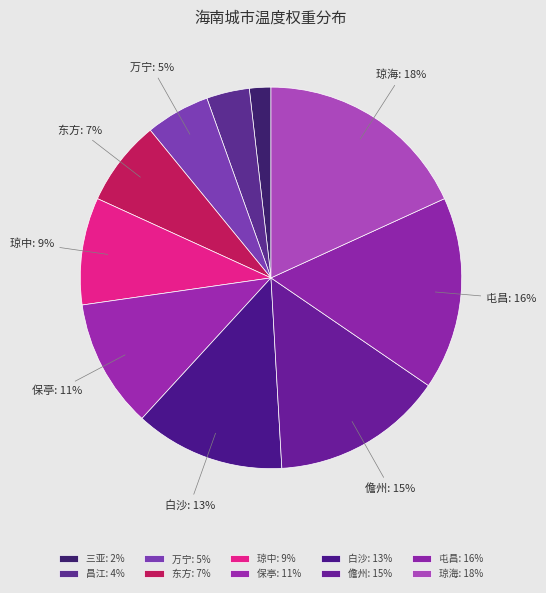

Count the number of slices in the pie.

10